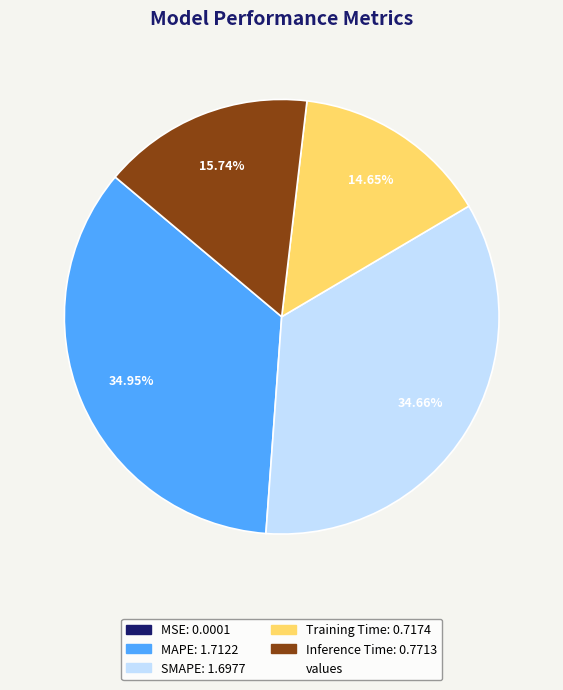

Does any single category account for the majority?

No